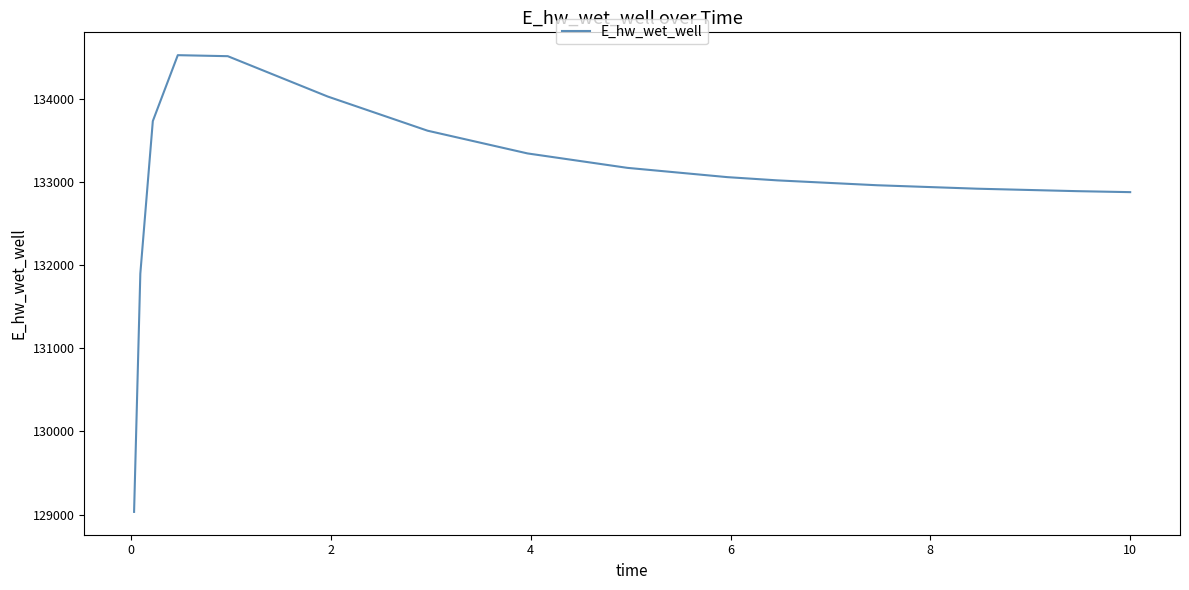

Count the number of data series in this chart.

1